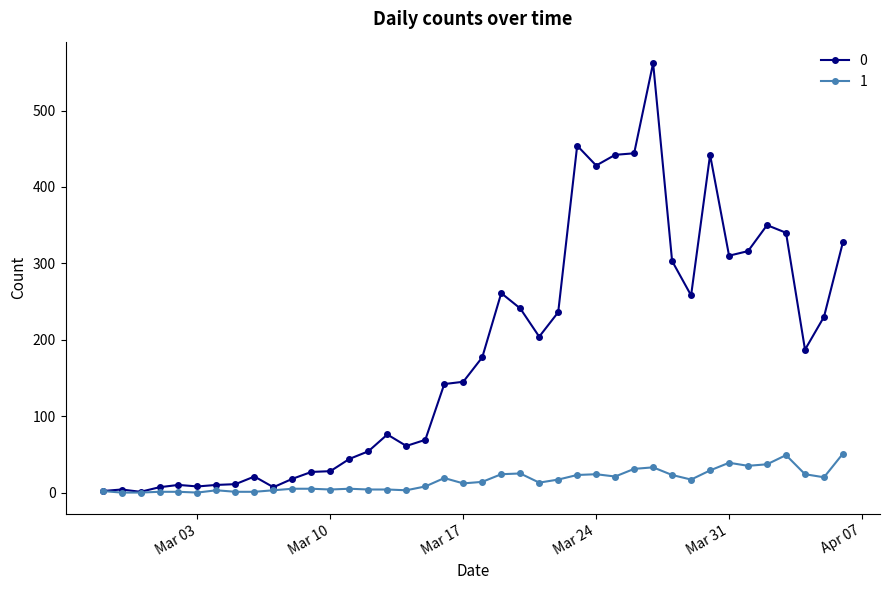

What are all the series names shown in the legend?

0, 1